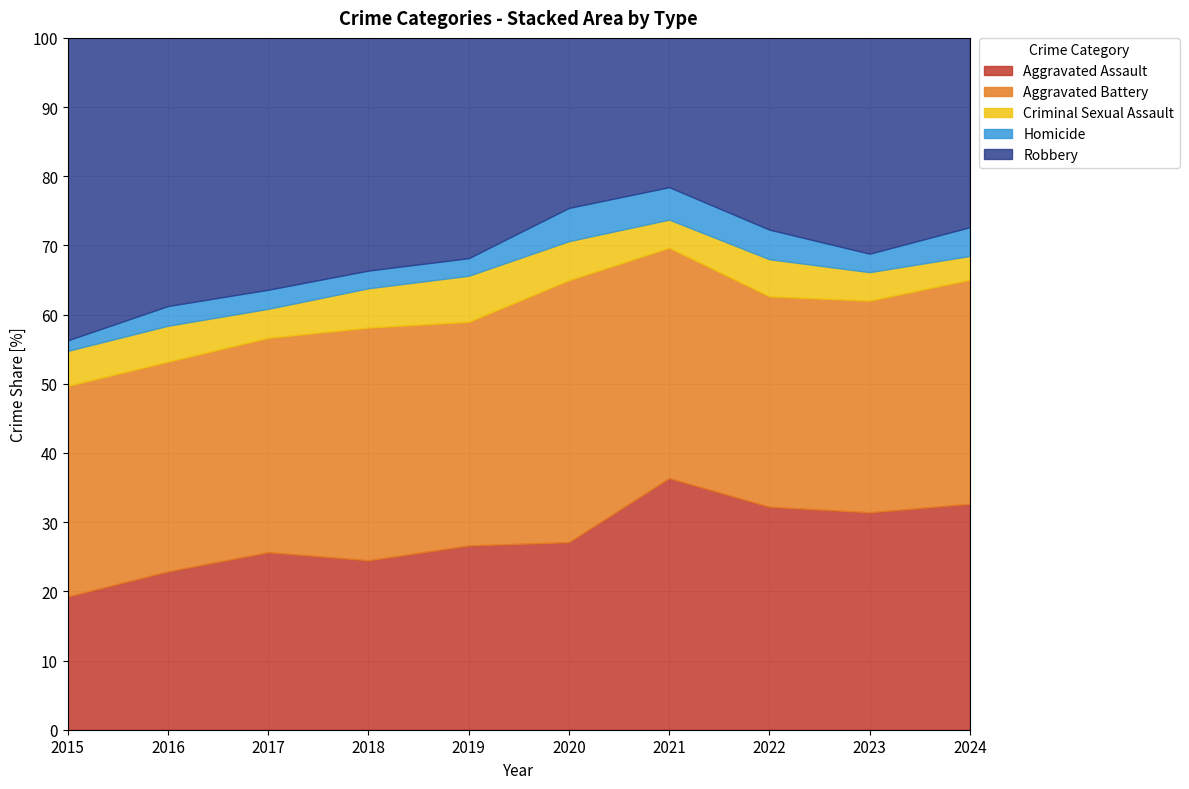

Count the number of data series in this chart.

5